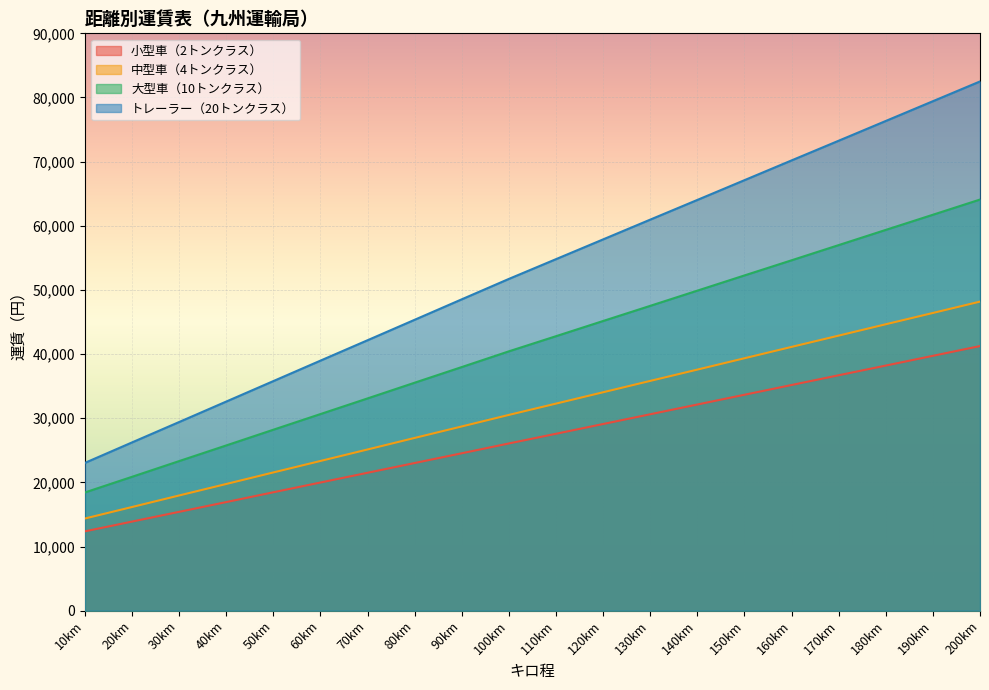

Rank the categories by 大型車（10トンクラス） value from lowest to highest.

10km, 20km, 30km, 40km, 50km, 60km, 70km, 80km, 90km, 100km, 110km, 120km, 130km, 140km, 150km, 160km, 170km, 180km, 190km, 200km